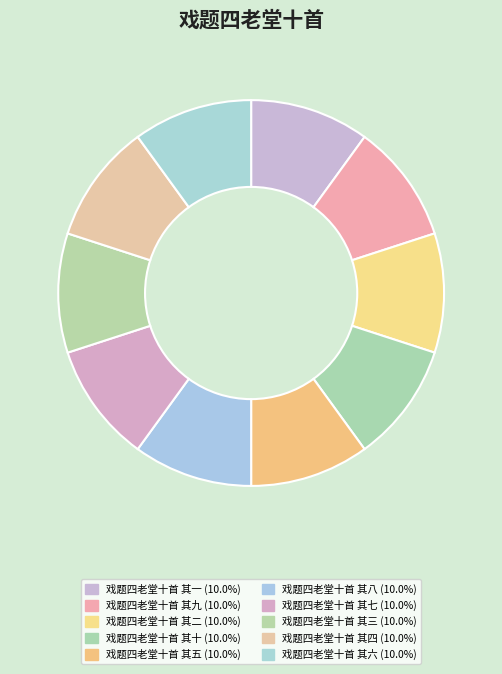

Rank the categories by value from highest to lowest.

戏题四老堂十首 其十, 戏题四老堂十首 其九, 戏题四老堂十首 其八, 戏题四老堂十首 其七, 戏题四老堂十首 其六, 戏题四老堂十首 其五, 戏题四老堂十首 其四, 戏题四老堂十首 其三, 戏题四老堂十首 其二, 戏题四老堂十首 其一